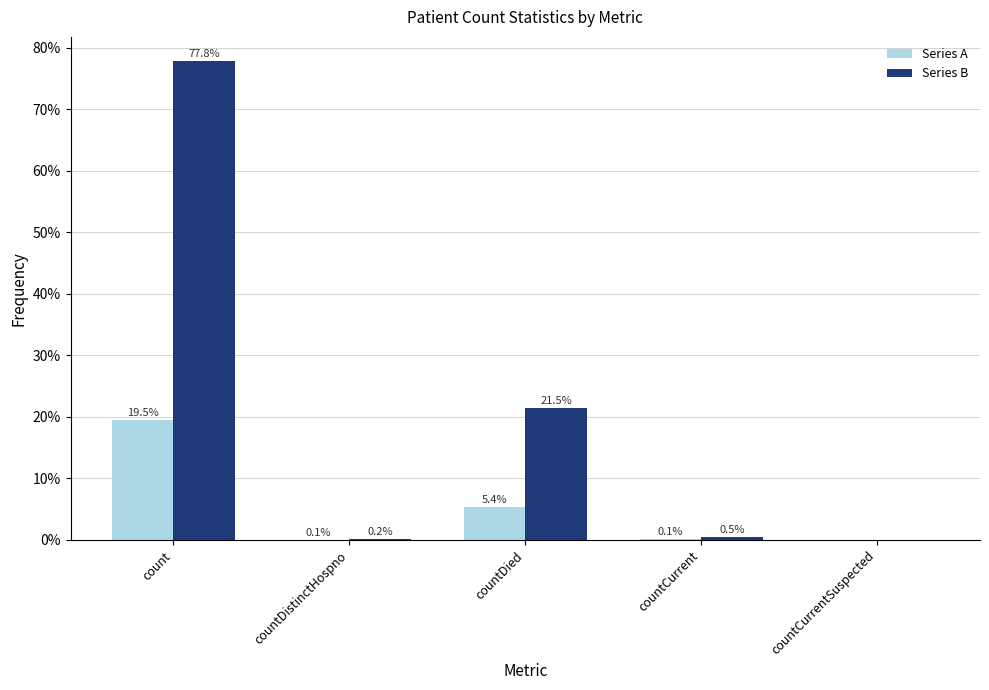

At which label is Series B closest to 38?

countDied